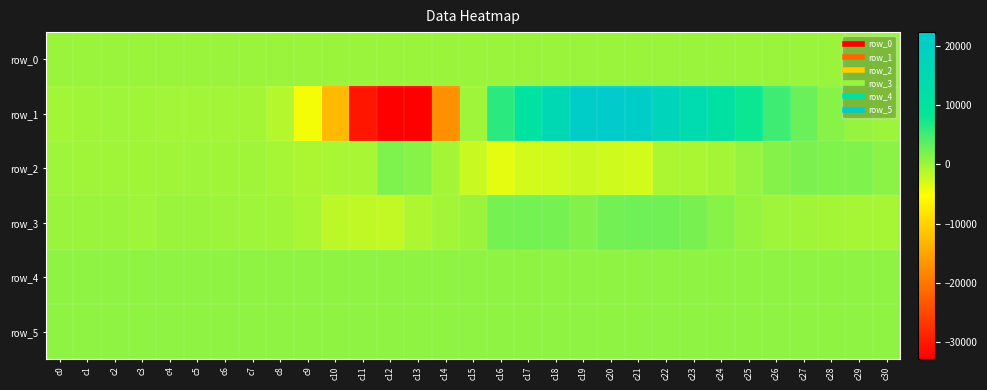

Which series has the widest spread of values?

row_1